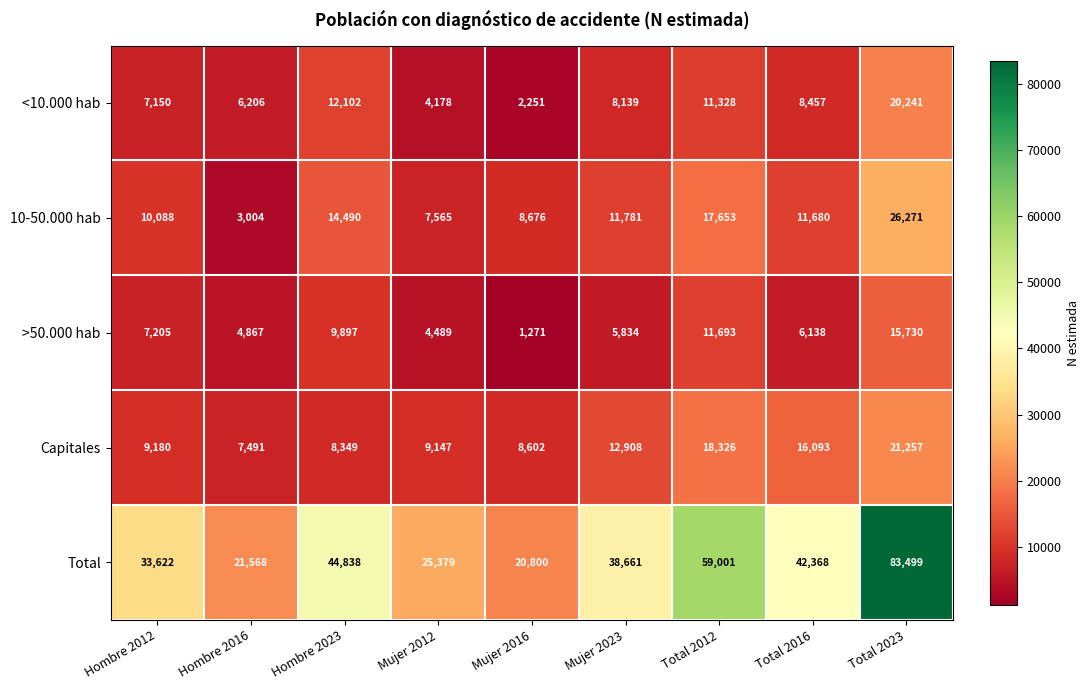

Which series has the largest total across all categories?

Total